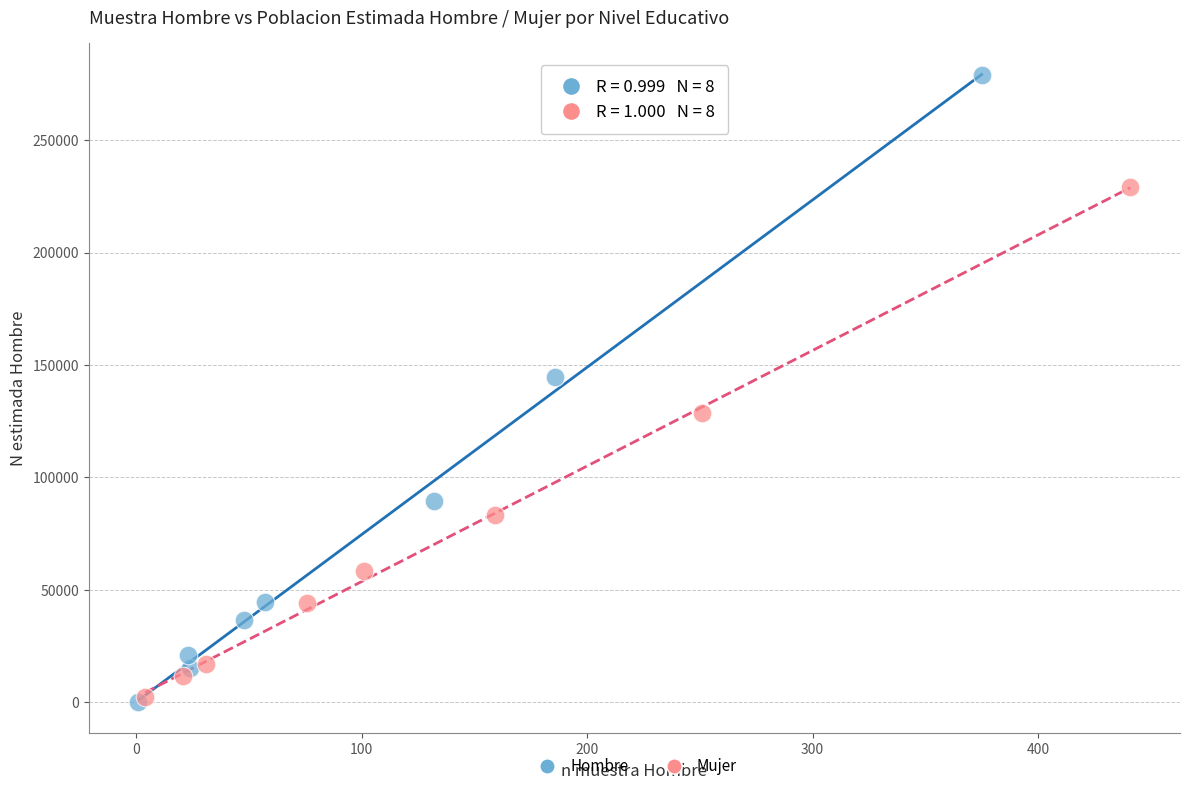

Which series contains the highest Y value?

Hombre